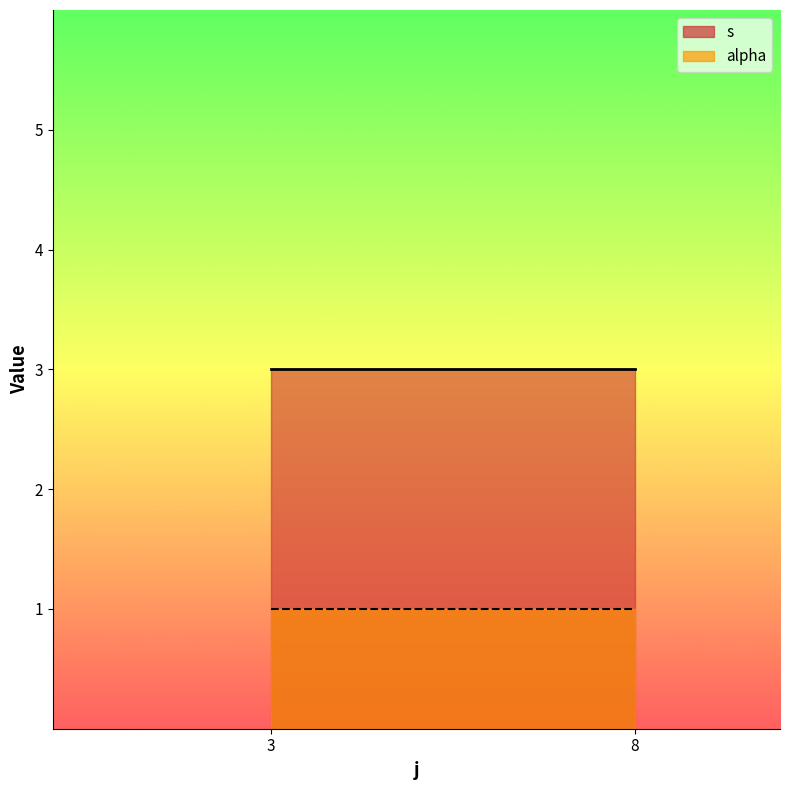

True or false: s and alpha intersect in this chart.

False